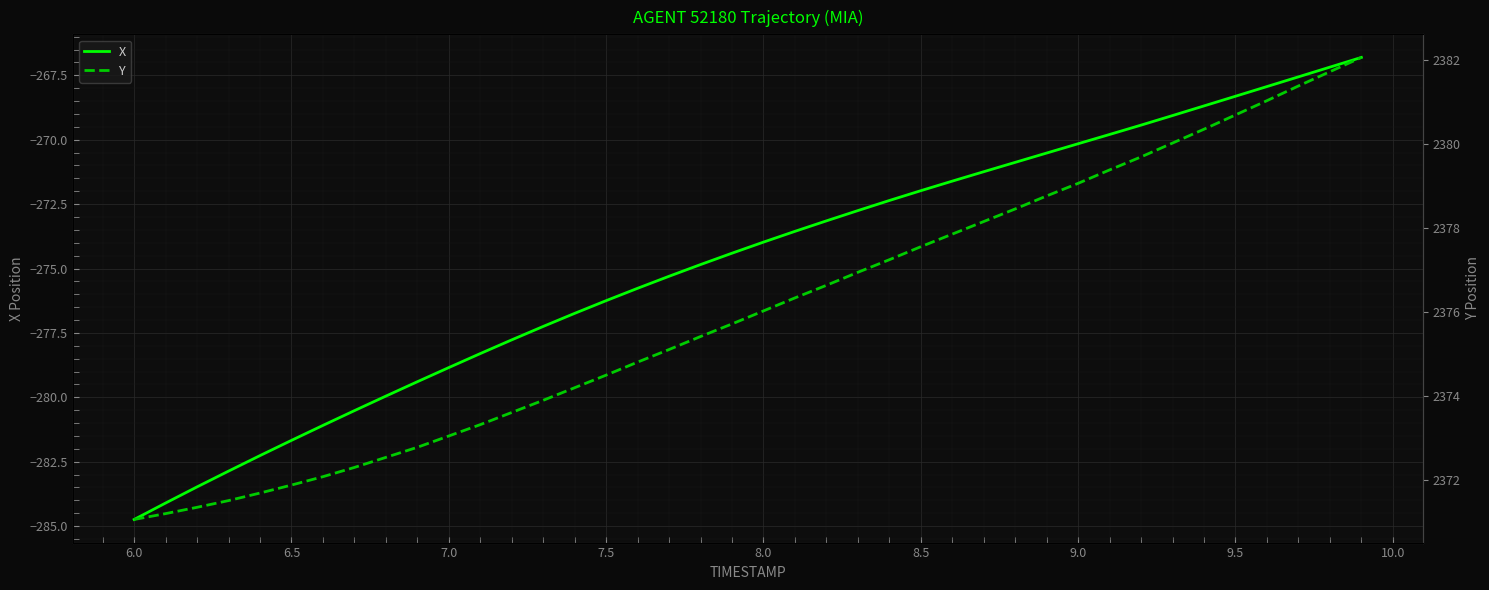

At which label does X reach its minimum?

6.0